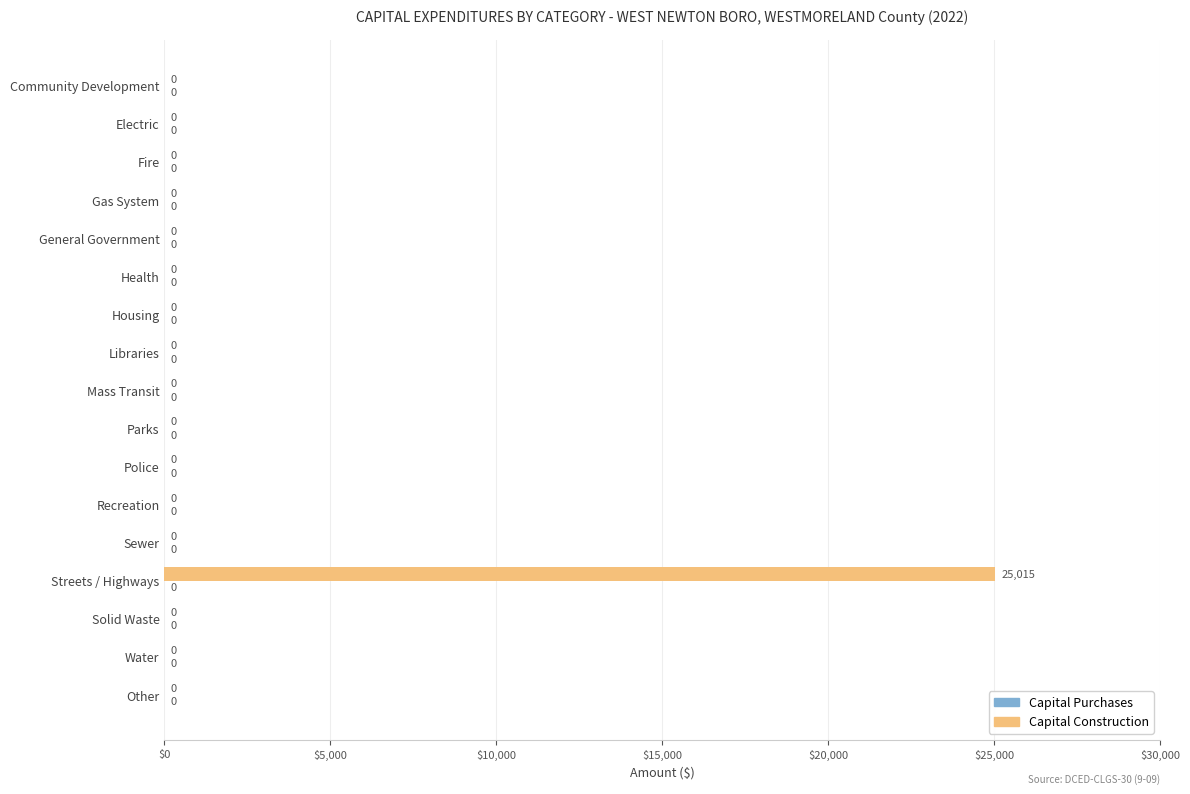

The value at Other is 0. True or false?

True